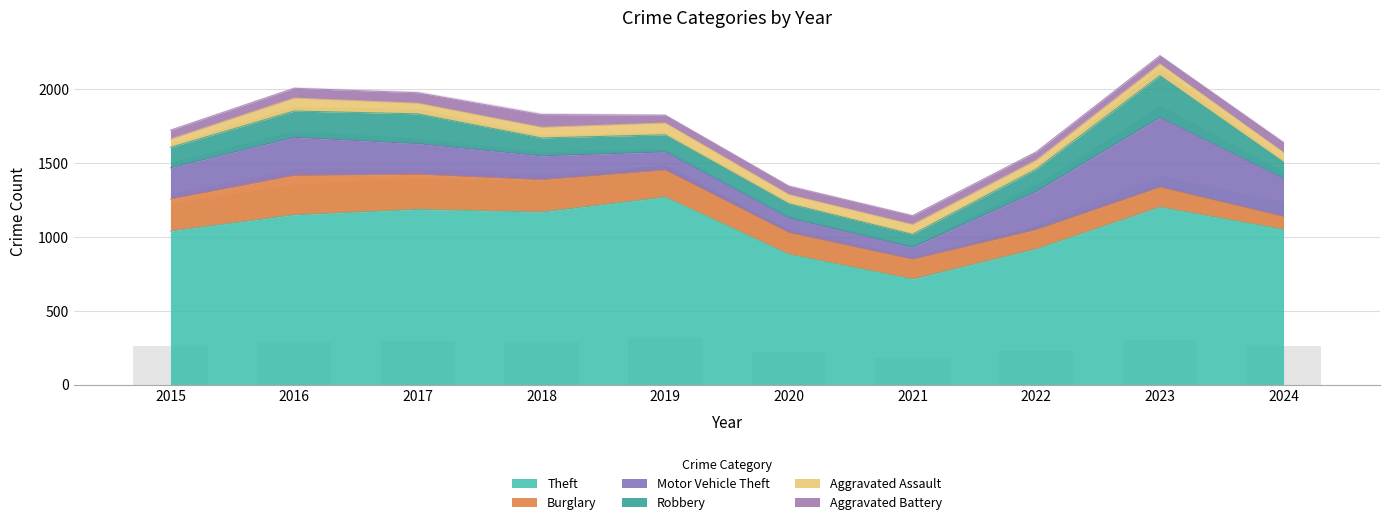

Are the bars horizontal?

No